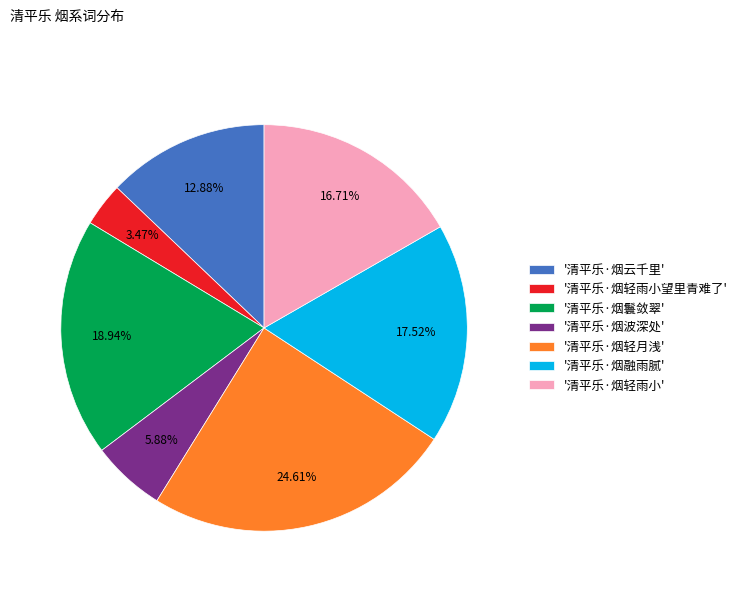

What is the smallest slice in the pie chart?

'清平乐·烟轻雨小望里青难了'